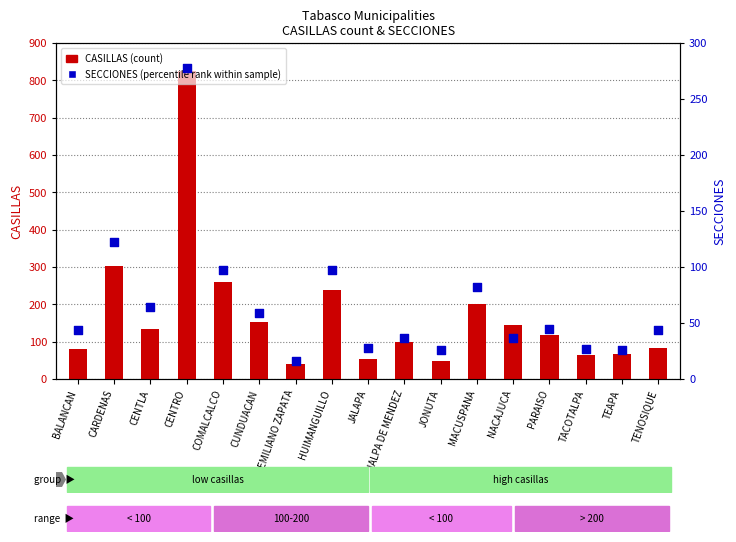

Which series reaches the maximum Y coordinate?

CASILLAS (count)